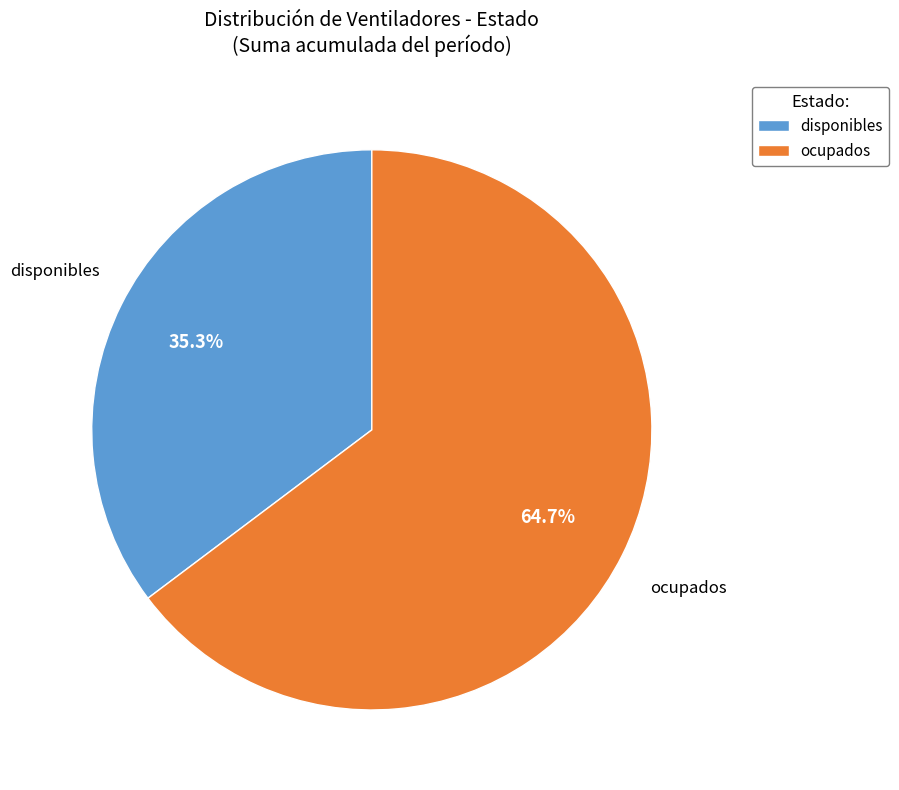

Is the sum of ocupados and disponibles greater than half?

Yes